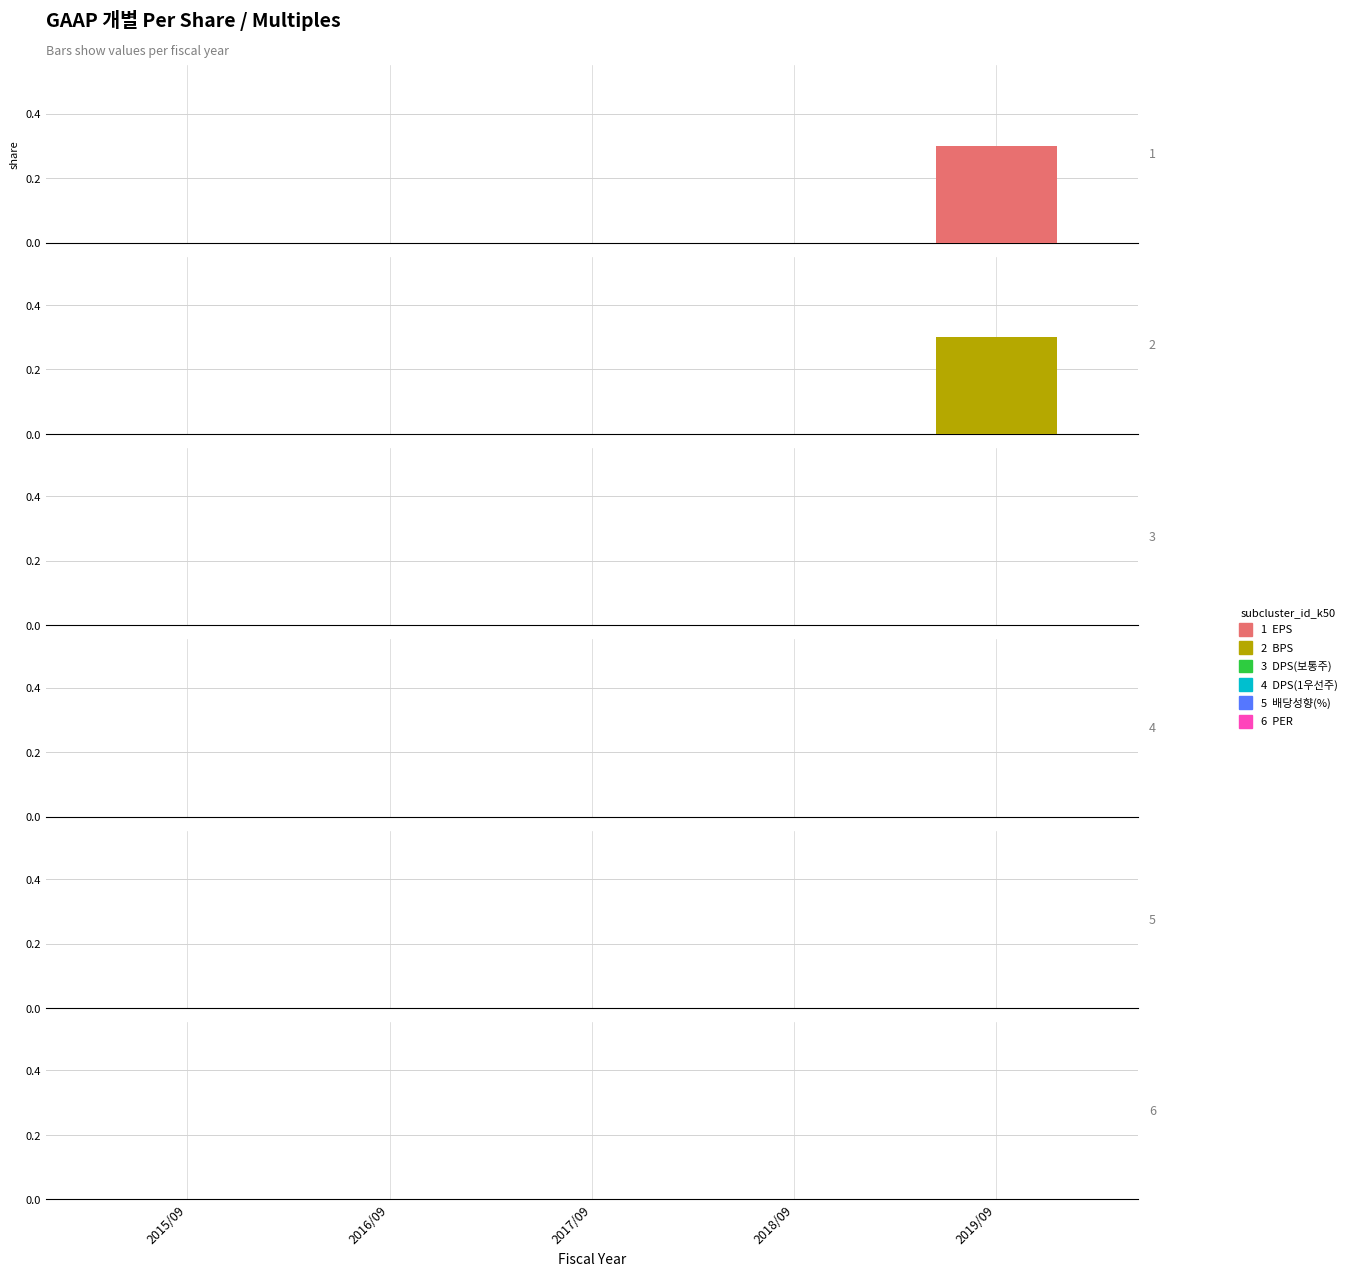

What is the value of the BPS bar at the 5th from the left?

0.3